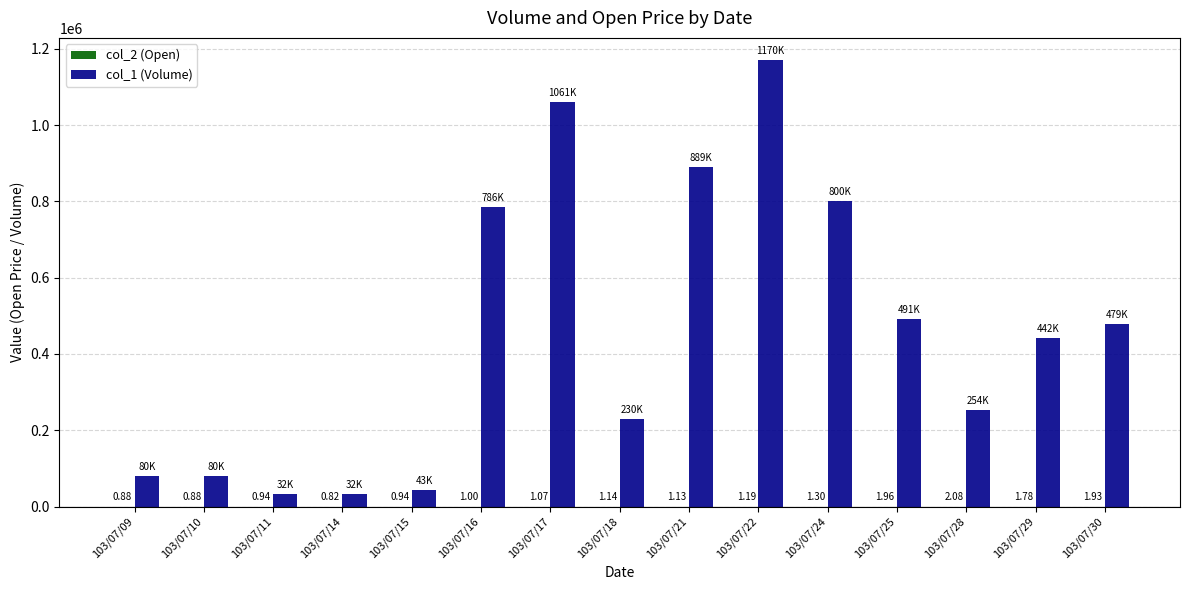

Which series has the widest spread of values?

col_1 (Volume)